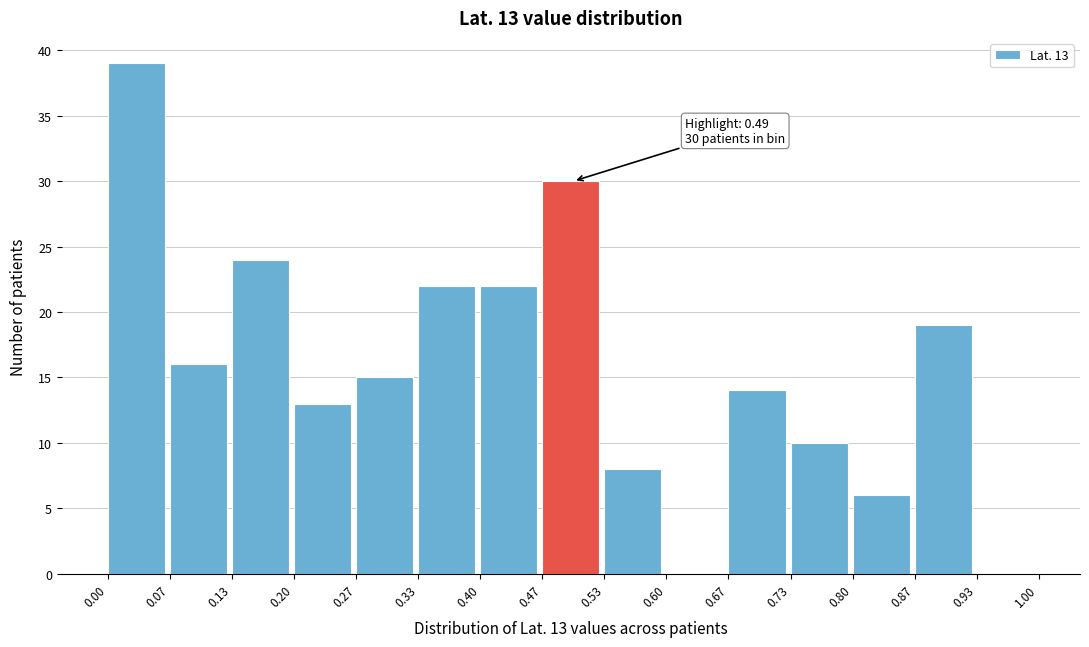

Over which range of the x-axis is the bar tallest?

0.00 to 0.07